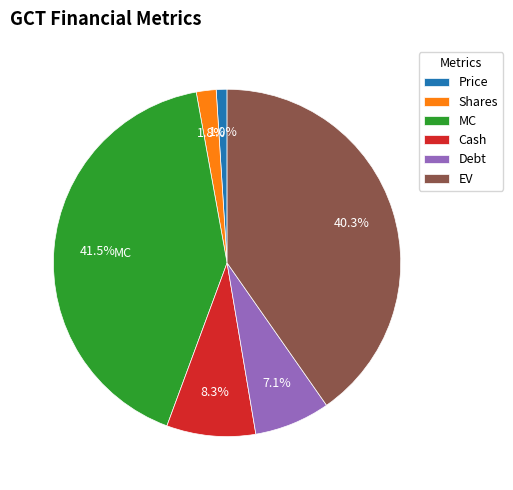

Does EV represent more than half of the total?

No